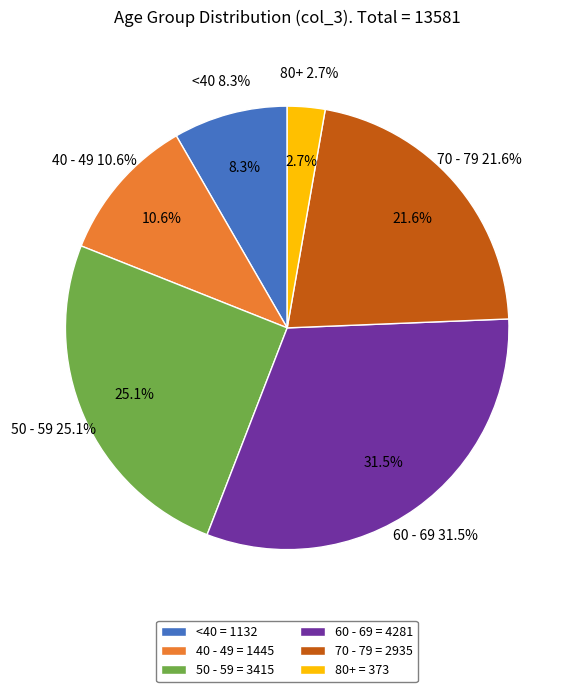

The >90 slice represents 15% of the pie. True or false?

False